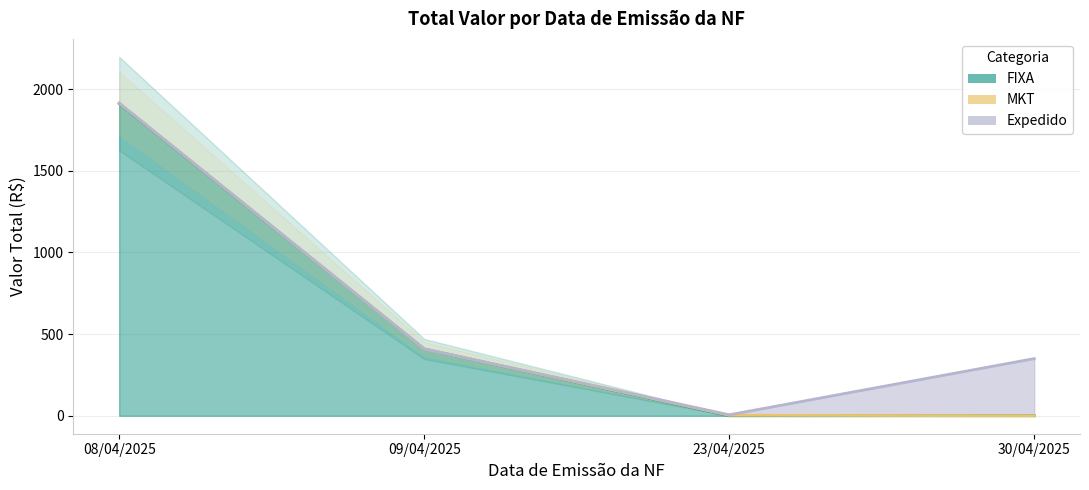

True or false: MKT and FIXA cross at least once.

False